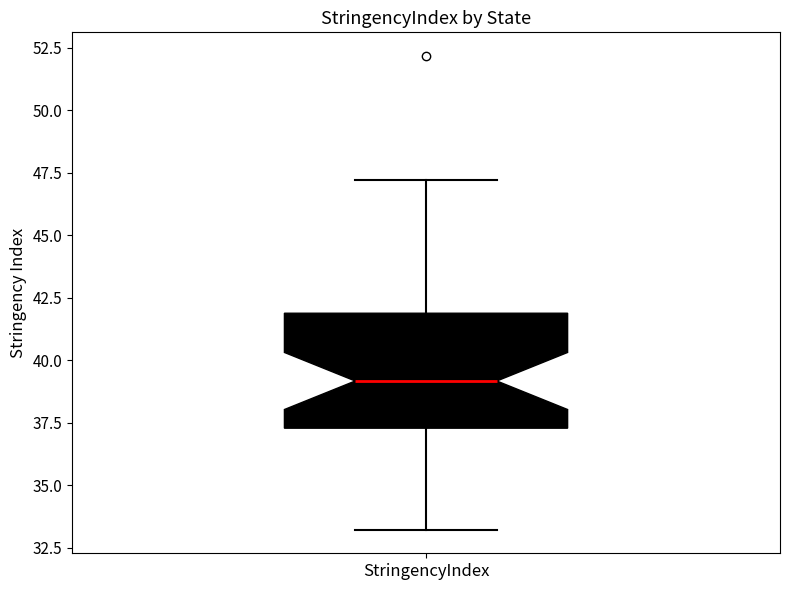

Where is the lower edge of the box for StringencyIndex on the y-axis? The values are not printed on the chart, so give them approximately, as read against the axis.

37.5